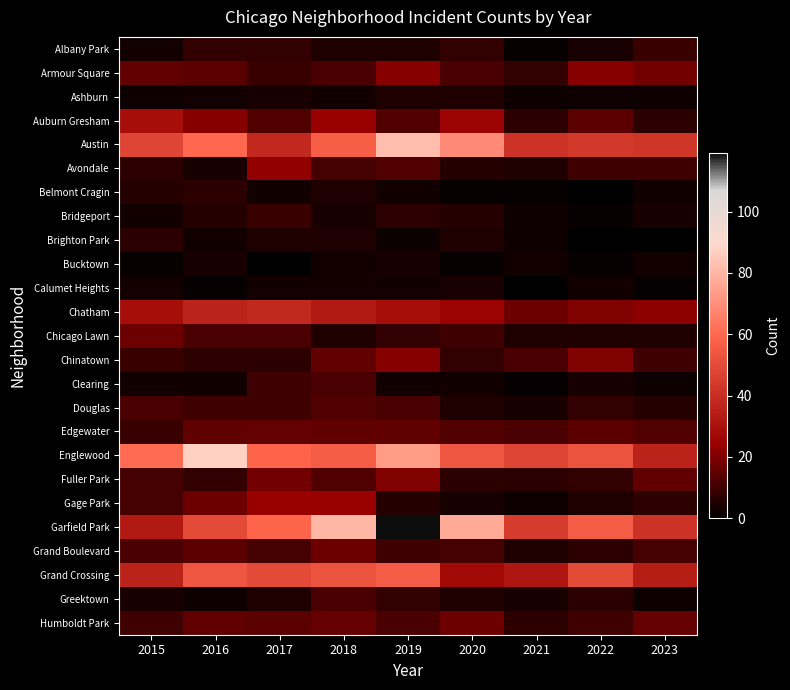

Reading left to right, what are all the values shown in this chart?

Albany Park: 2015=3	2016=8	2017=8	2018=5	2019=5	2020=8	2021=1	2022=4	2023=9
Armour Square: 2015=15	2016=14	2017=9	2018=12	2019=21	2020=12	2021=8	2022=21	2023=18
Ashburn: 2015=2	2016=3	2017=4	2018=3	2019=5	2020=5	2021=2	2022=2	2023=2
Auburn Gresham: 2015=29	2016=21	2017=13	2018=24	2019=13	2020=25	2021=7	2022=14	2023=7
Austin: 2015=48	2016=60	2017=38	2018=57	2019=82	2020=69	2021=42	2022=44	2023=43
Avondale: 2015=7	2016=4	2017=23	2018=11	2019=13	2020=6	2021=5	2022=10	2023=10
Belmont Cragin: 2015=6	2016=7	2017=3	2018=5	2019=3	2020=1	2021=1	2022=0	2023=3
Bridgeport: 2015=3	2016=6	2017=9	2018=4	2019=7	2020=6	2021=2	2022=1	2023=4
Brighton Park: 2015=7	2016=3	2017=5	2018=5	2019=2	2020=5	2021=2	2022=0	2023=0
Bucktown: 2015=1	2016=4	2017=0	2018=3	2019=4	2020=1	2021=3	2022=1	2023=3
Calumet Heights: 2015=3	2016=1	2017=3	2018=3	2019=3	2020=4	2021=0	2022=3	2023=1
Chatham: 2015=29	2016=36	2017=38	2018=33	2019=29	2020=25	2021=17	2022=20	2023=22
Chicago Lawn: 2015=17	2016=12	2017=12	2018=5	2019=8	2020=10	2021=5	2022=5	2023=5
Chinatown: 2015=9	2016=7	2017=7	2018=15	2019=21	2020=8	2021=12	2022=20	2023=10
Clearing: 2015=3	2016=3	2017=10	2018=12	2019=3	2020=3	2021=1	2022=4	2023=2
Douglas: 2015=12	2016=10	2017=10	2018=13	2019=12	2020=5	2021=4	2022=8	2023=6
Edgewater: 2015=9	2016=15	2017=16	2018=15	2019=15	2020=13	2021=12	2022=14	2023=13
Englewood: 2015=61	2016=87	2017=59	2018=56	2019=73	2020=54	2021=48	2022=53	2023=36
Fuller Park: 2015=11	2016=8	2017=18	2018=13	2019=20	2020=7	2021=7	2022=8	2023=15
Gage Park: 2015=11	2016=17	2017=24	2018=24	2019=6	2020=4	2021=2	2022=5	2023=7
Garfield Park: 2015=33	2016=50	2017=59	2018=80	2019=119	2020=77	2021=45	2022=56	2023=42
Grand Boulevard: 2015=12	2016=14	2017=11	2018=17	2019=10	2020=11	2021=5	2022=7	2023=11
Grand Crossing: 2015=36	2016=54	2017=50	2018=53	2019=56	2020=27	2021=32	2022=50	2023=34
Greektown: 2015=4	2016=2	2017=5	2018=12	2019=8	2020=5	2021=4	2022=7	2023=2
Humboldt Park: 2015=10	2016=15	2017=14	2018=16	2019=12	2020=17	2021=7	2022=10	2023=16